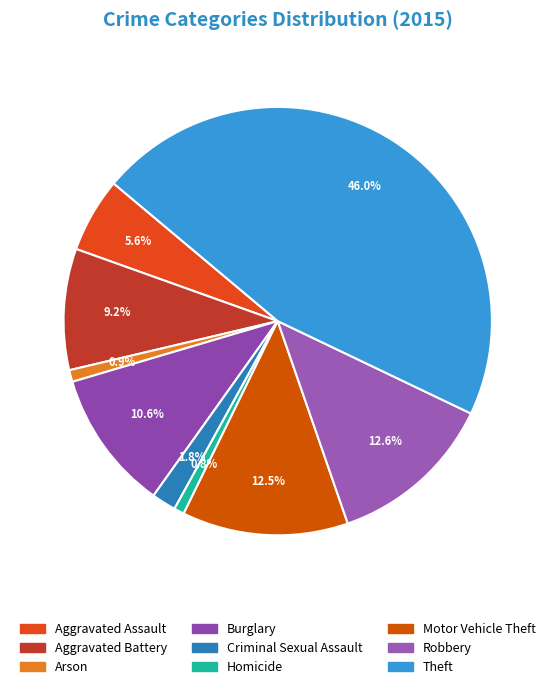

What percentage is the Criminal Sexual Assault slice, to the nearest percent?

2%